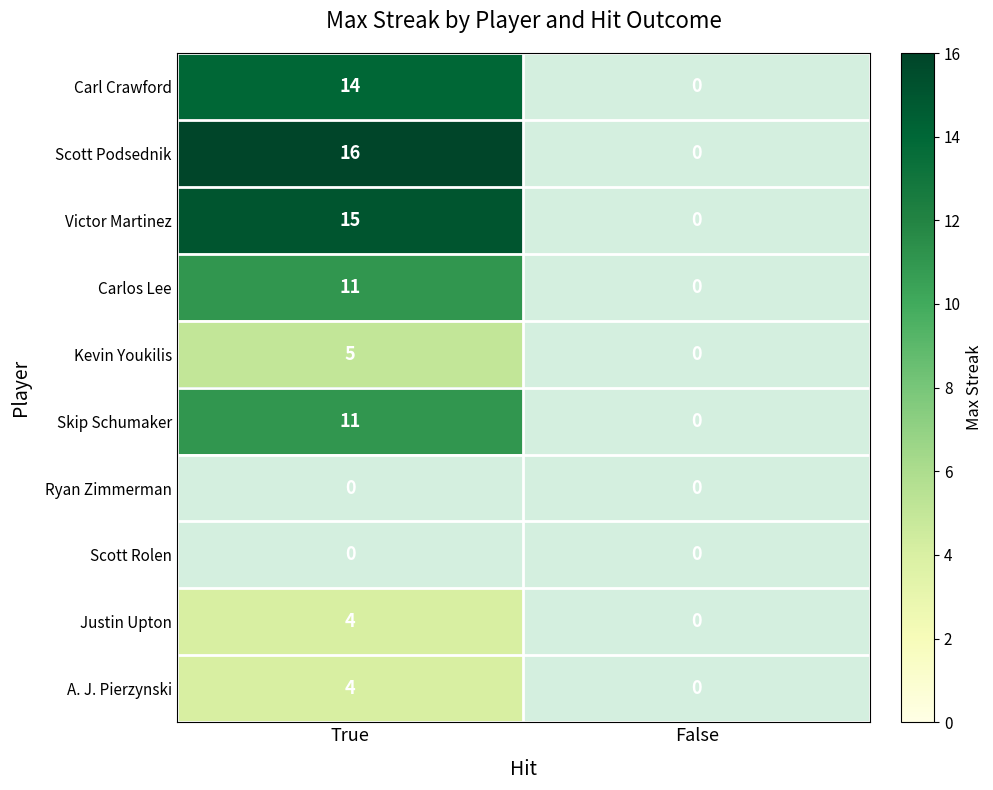

Is it true that Justin Upton equals 4 at True?

True